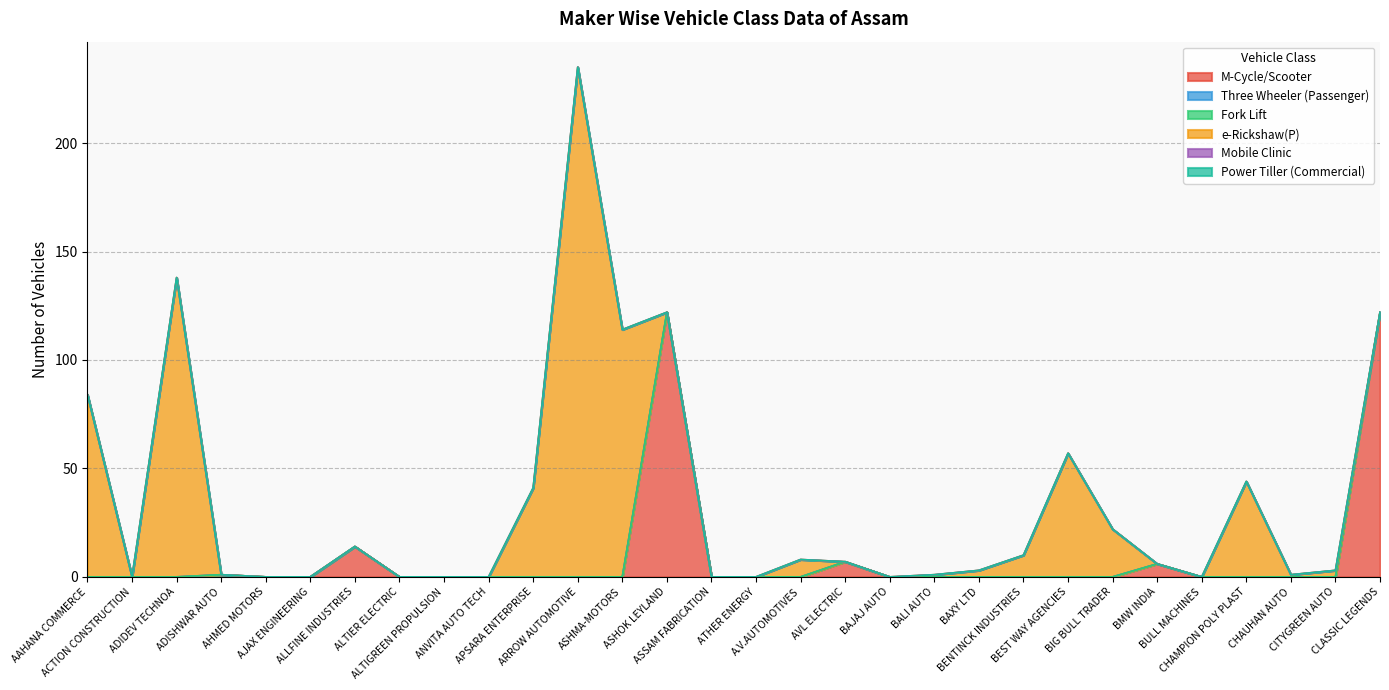

What is the label of the 17th point from the left?

A.V.AUTOMOTIVES